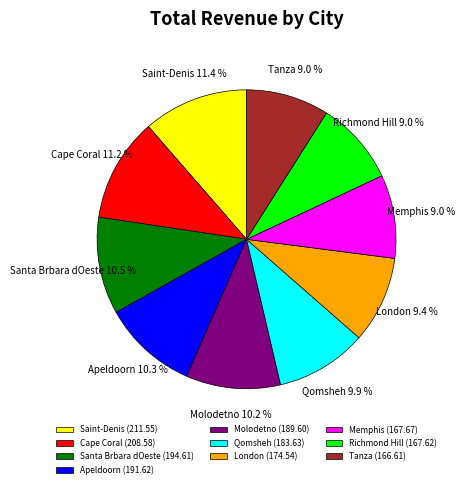

What percentage is the London slice, to the nearest percent?

9%